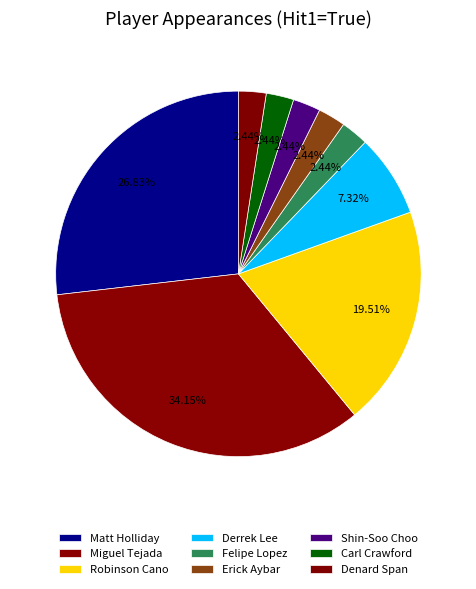

Between Miguel Tejada and Derrek Lee, which is larger?

Miguel Tejada